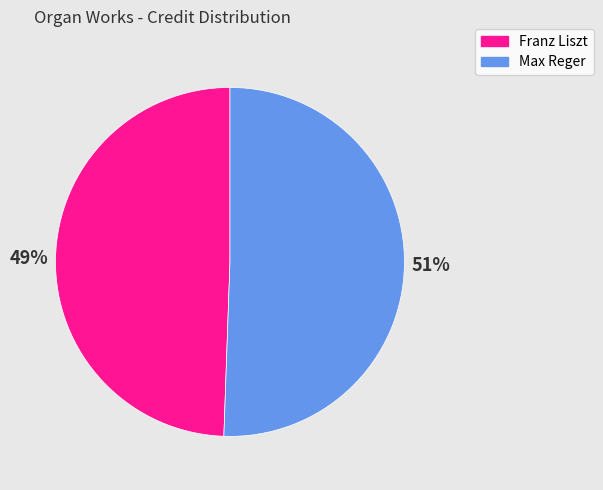

Which has a higher value, Franz Liszt or Max Reger?

Max Reger